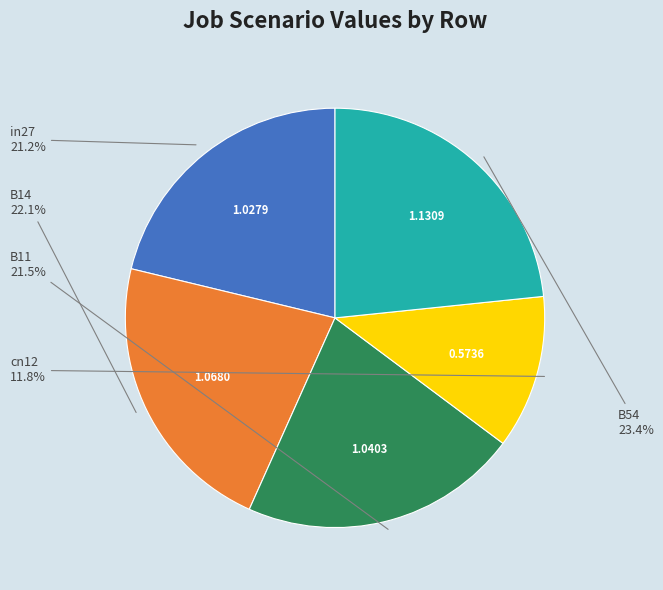

Is there a majority slice in this chart?

No